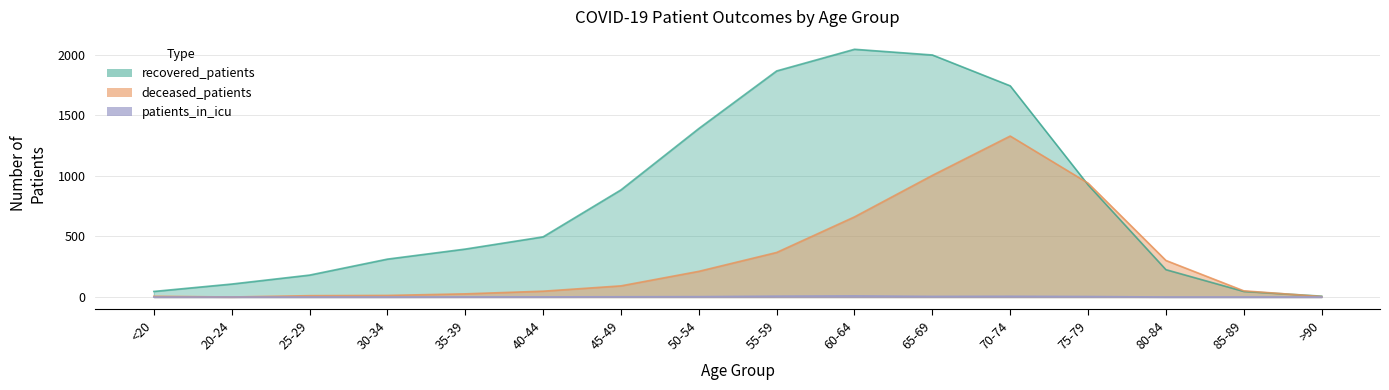

How many values in the patients_in_icu series are below 1?

7